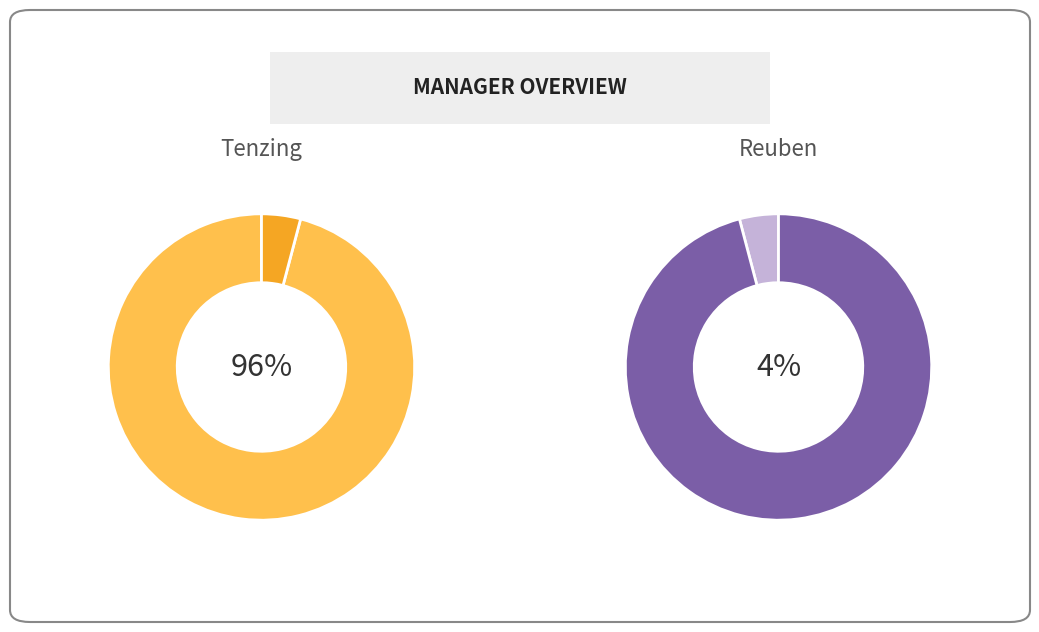

What percentage do Tenzing Ninjey and Reuben Manoharan together represent?

100.0%